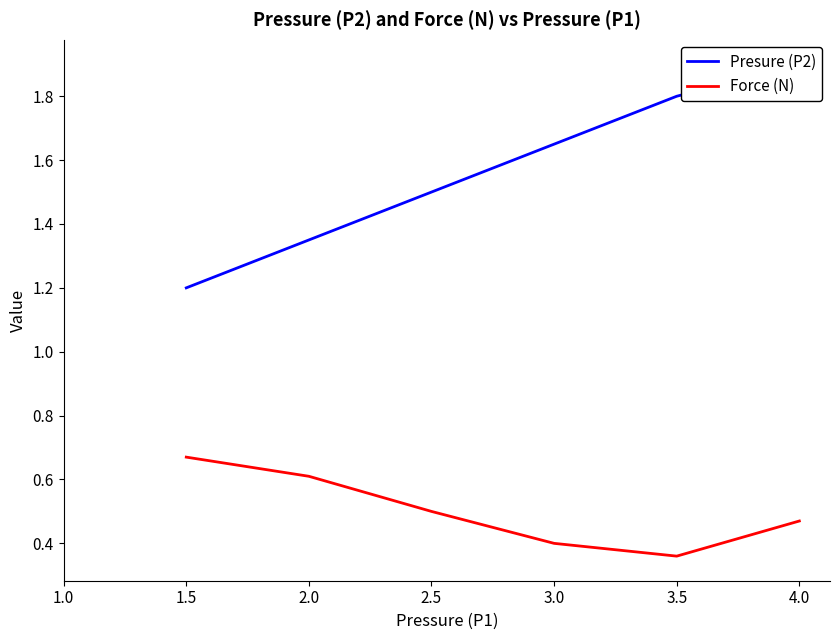

Count the Force (N) values in the range 0 to 1.

6